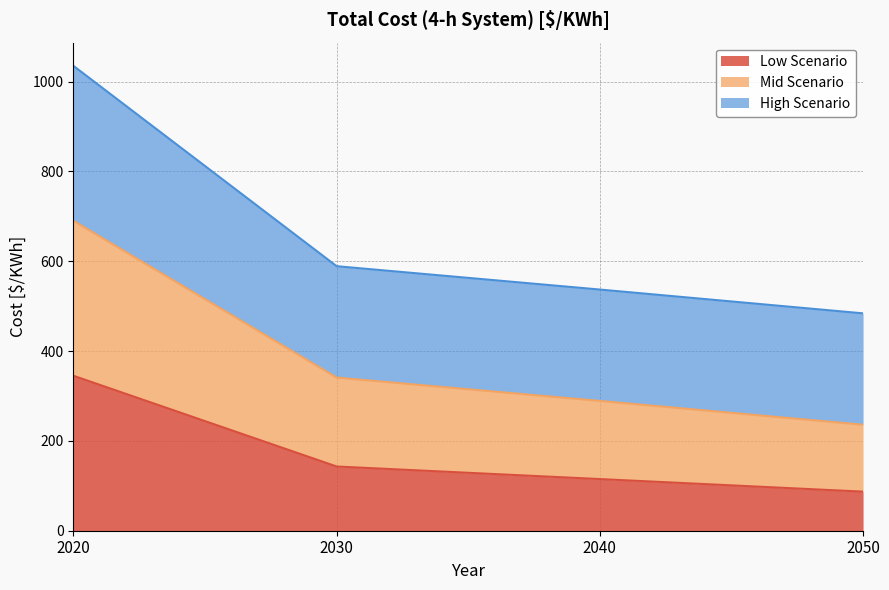

What is the sum of all High Scenario values?

2645